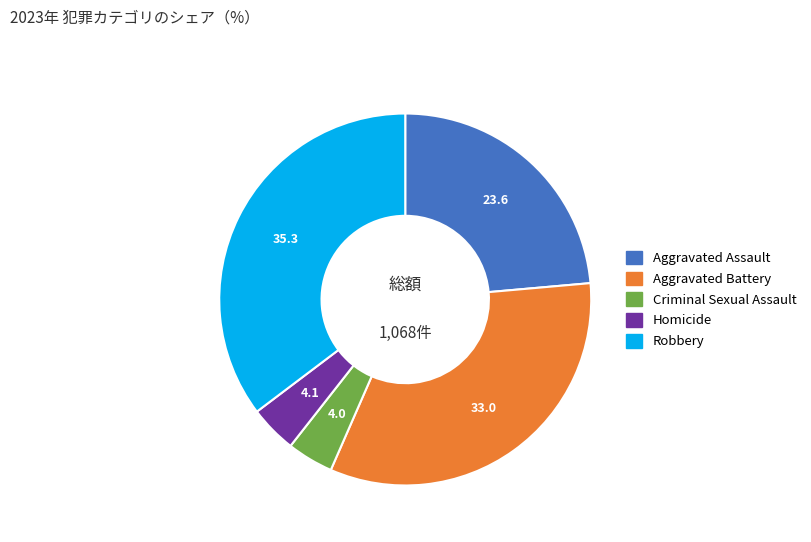

How many segments does this pie chart have?

5